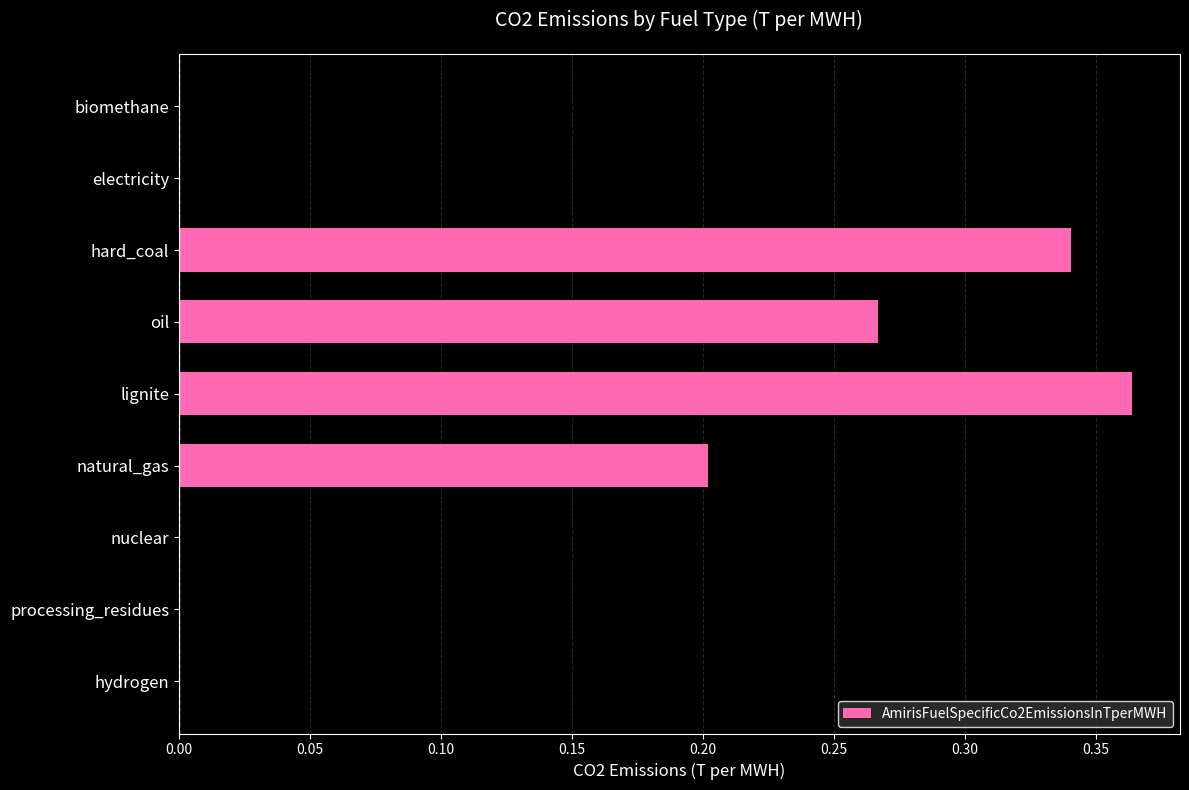

How many series are shown in this chart?

1